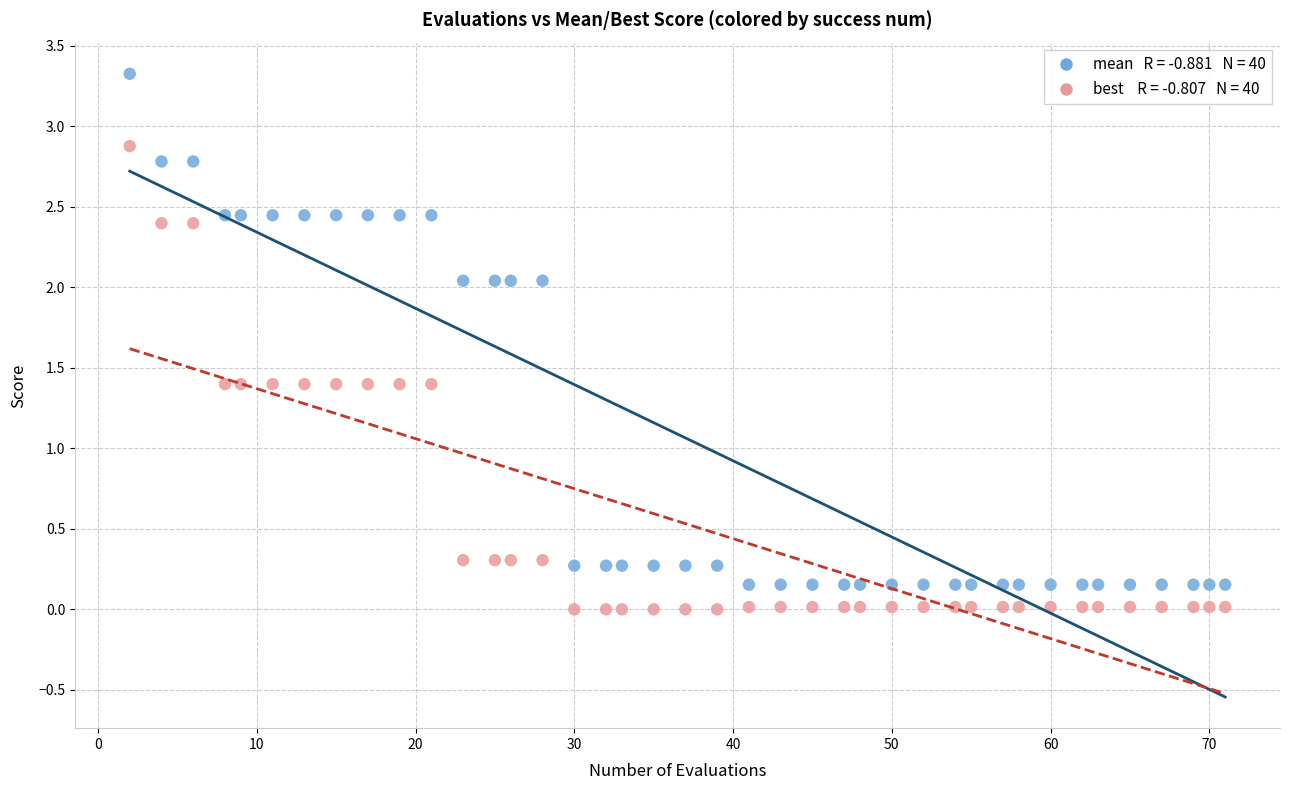

Across all data points, what is the range of X values (max minus min)?

69.0